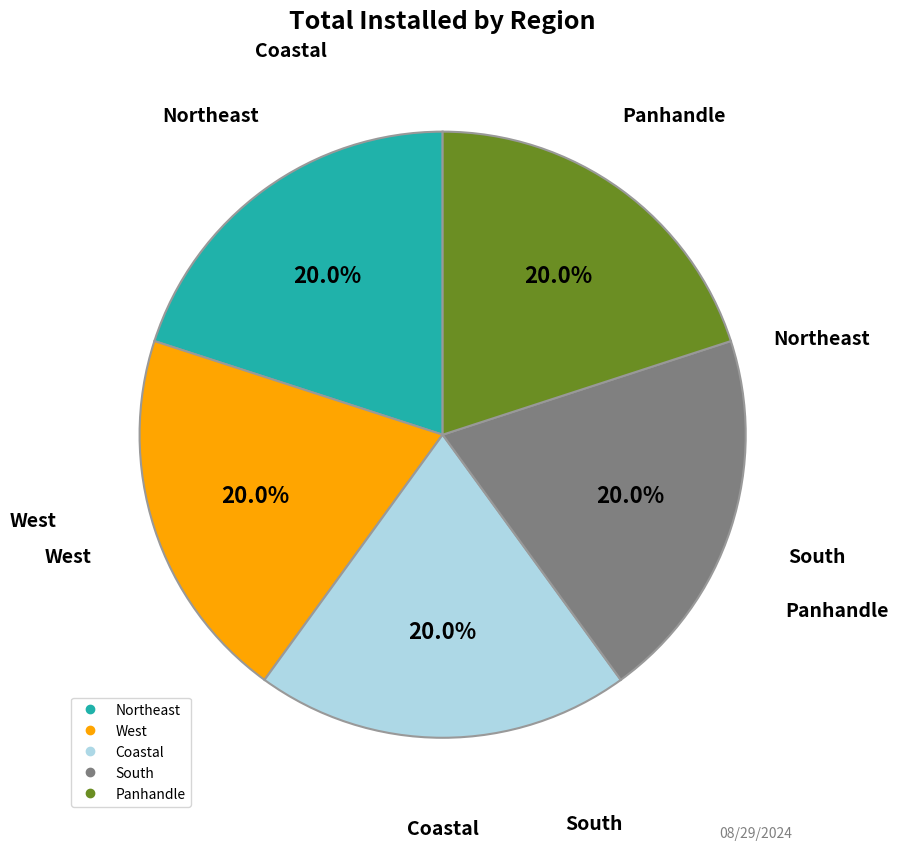

How many segments does this pie chart have?

5